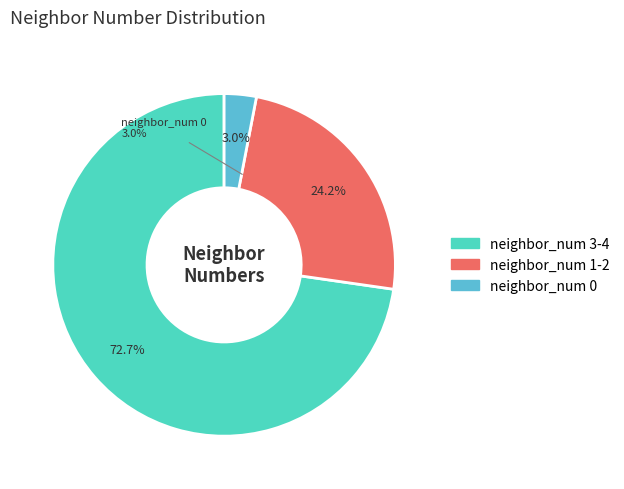

Between neighbor_num=4 and neighbor_num=1, which is larger?

neighbor_num=4